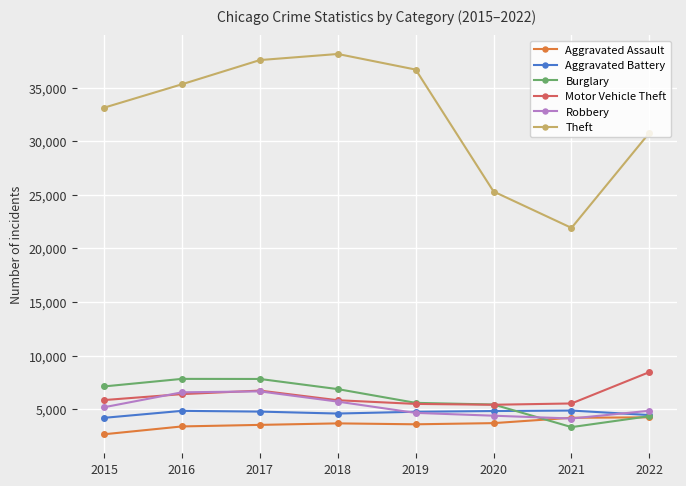

What are all the series names shown in the legend?

Aggravated Assault, Aggravated Battery, Burglary, Motor Vehicle Theft, Robbery, Theft